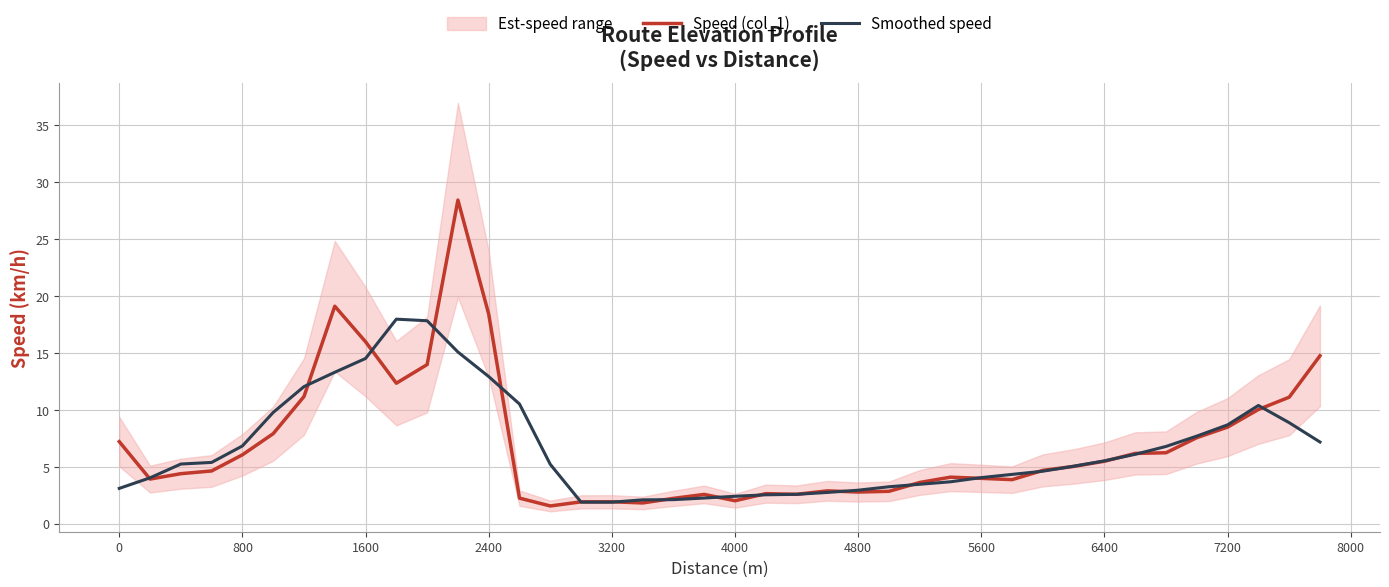

What is the highest value of the Speed (col_1) series?

28.4